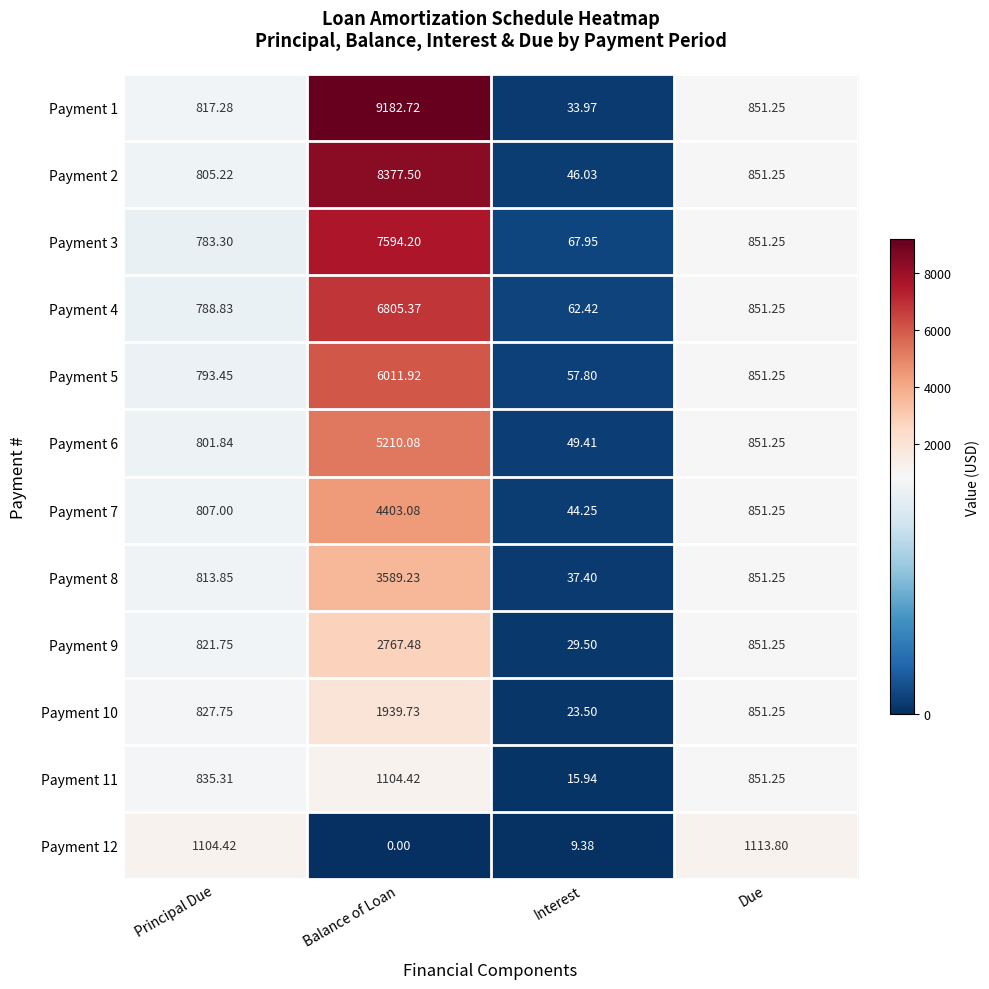

Which series has the largest total across all categories?

Payment 1